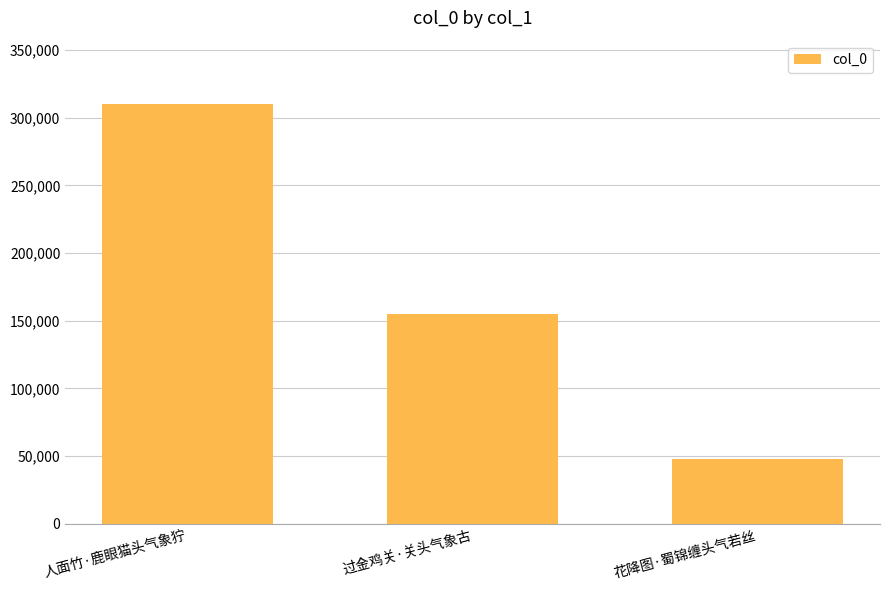

Where does the data first go above 154864?

人面竹·鹿眼猫头气象狞